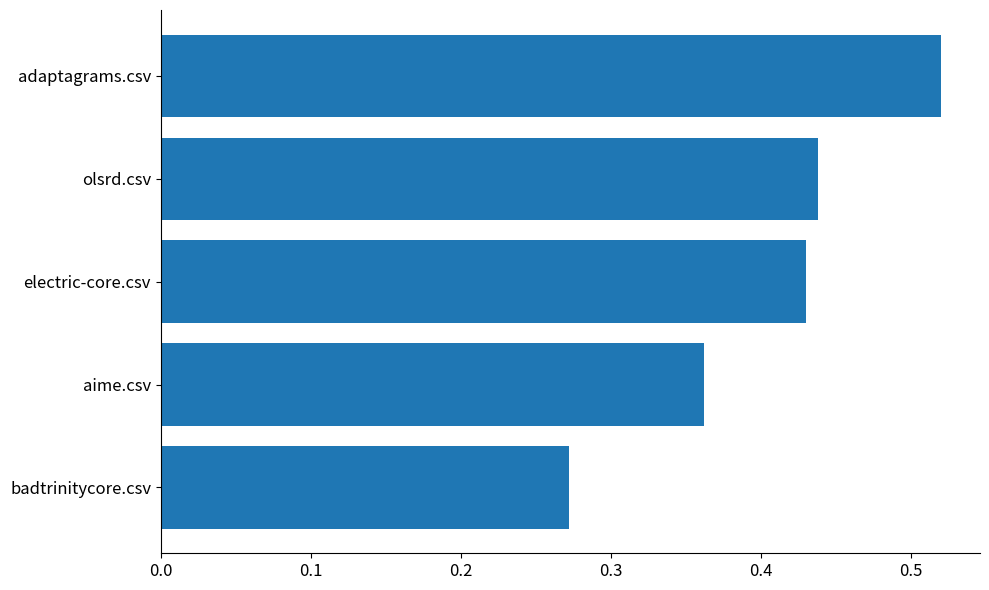

What is the difference between the maximum and minimum values?

0.2